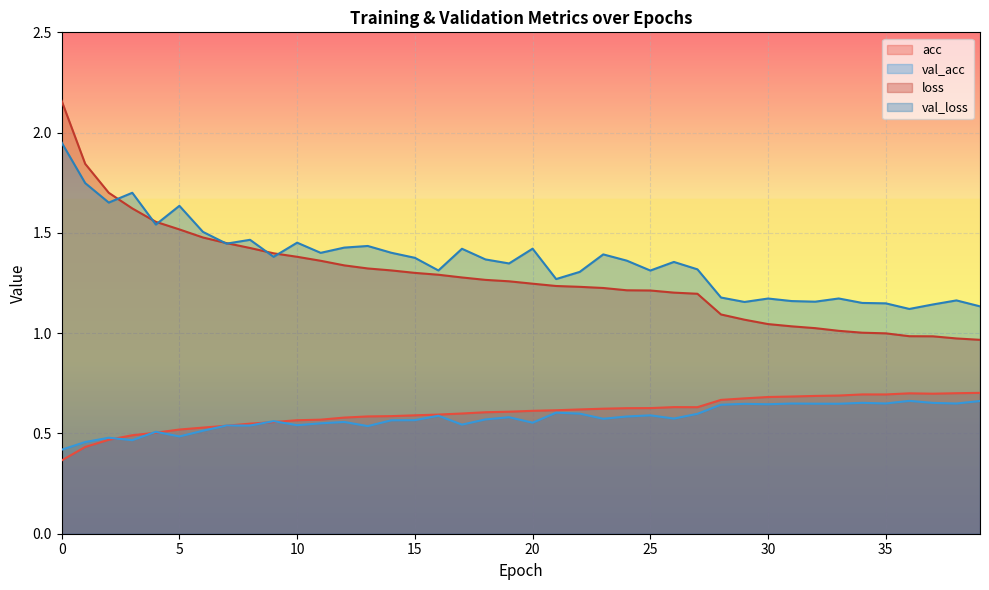

True or false: loss and acc cross at least once.

False